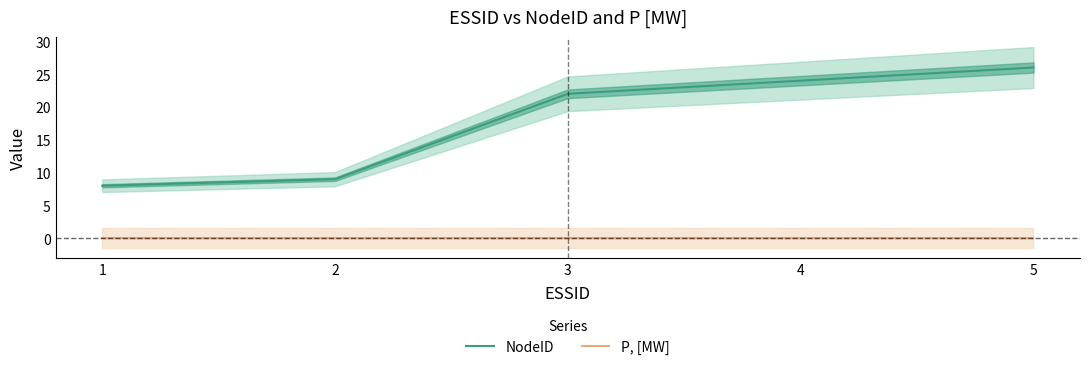

What are all the series names shown in the legend?

NodeID, P, [MW]